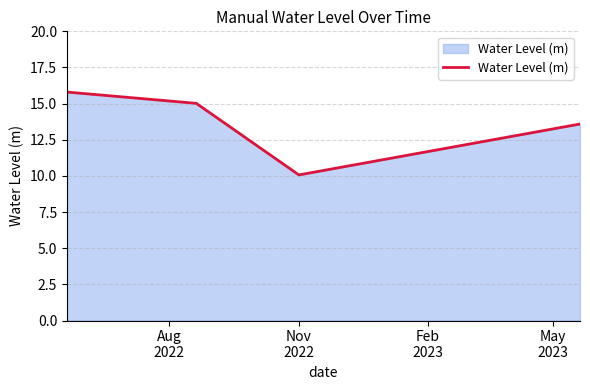

True or false: there are more than 2 points higher than both neighbors.

False